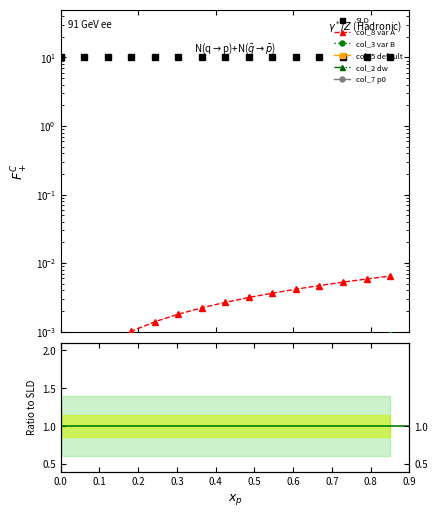

What is the label of the 13th point from the right?

0.2